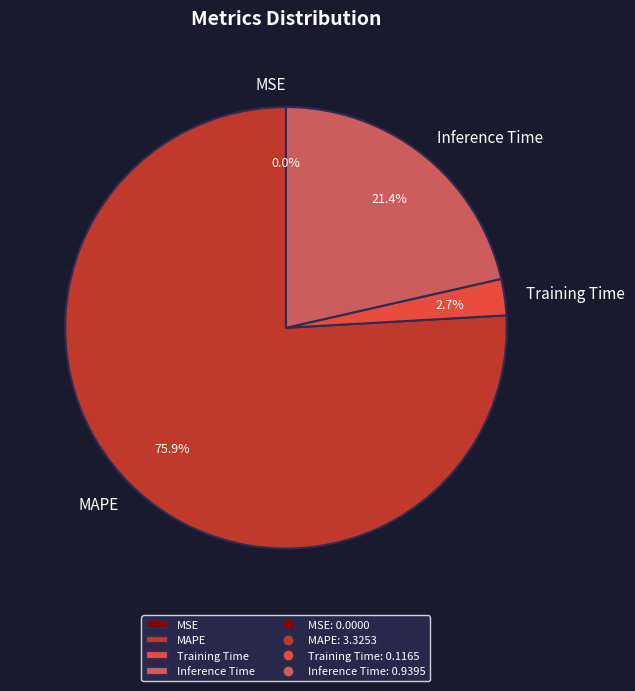

Which has a higher value, Training Time or MAPE?

MAPE